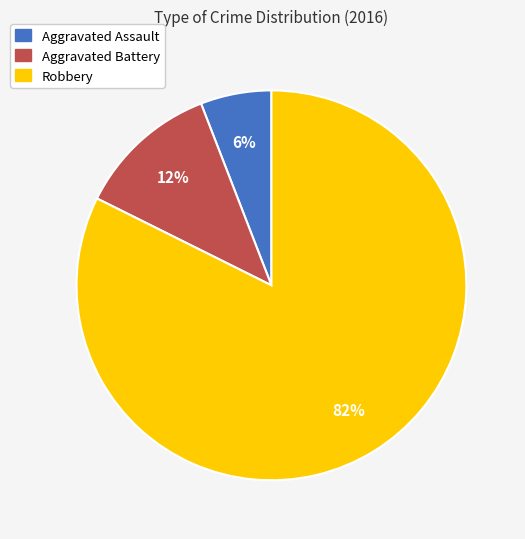

Is it true that Robbery is 82% of the pie?

True